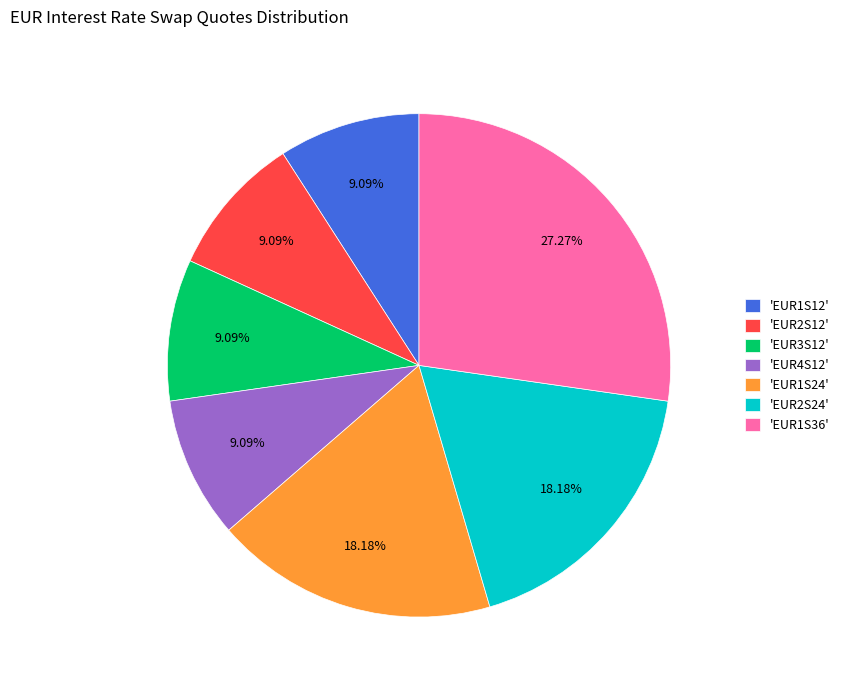

Which slice is the largest?

'EUR1S36'